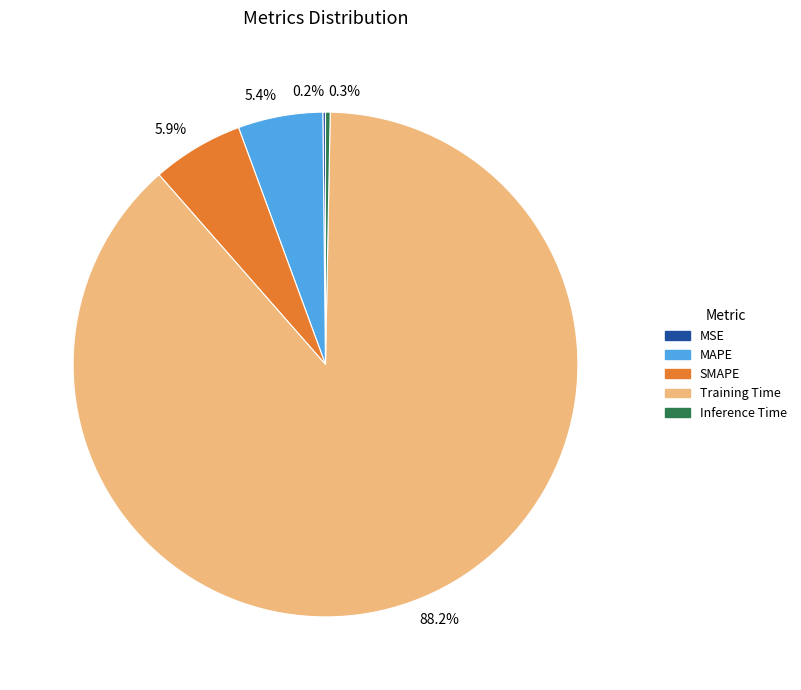

The SMAPE slice represents 19% of the pie. True or false?

False